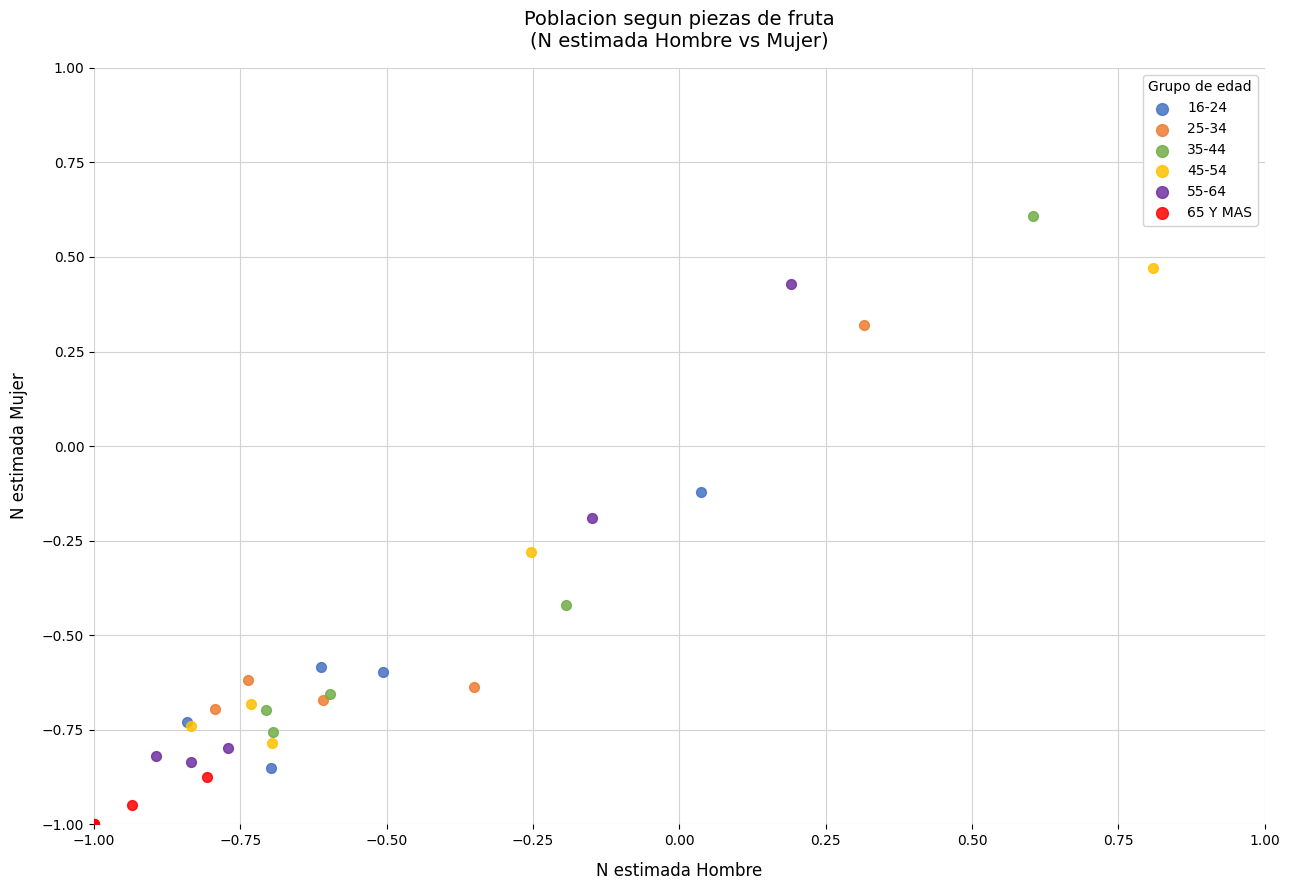

Which series contains the highest Y value?

35-44